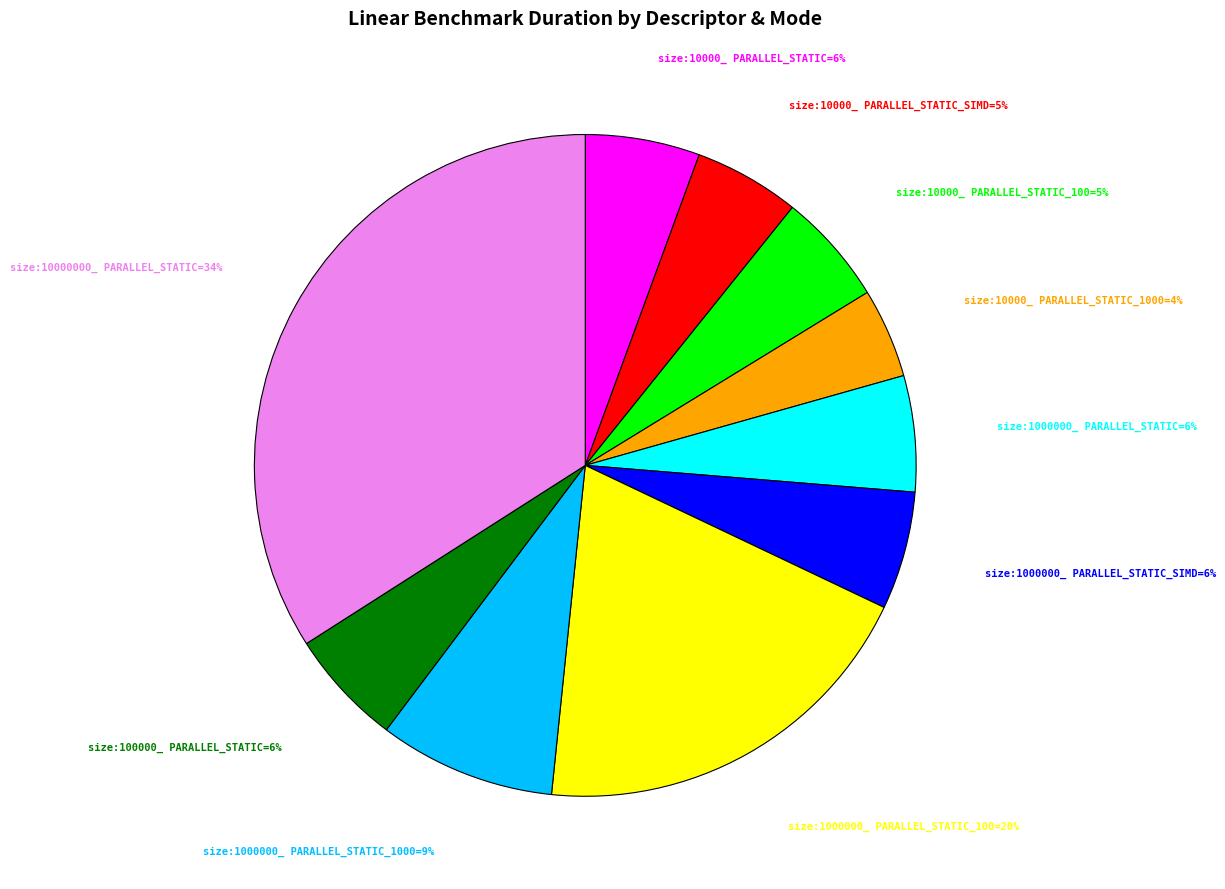

Is there any slice that represents more than half of the pie?

No